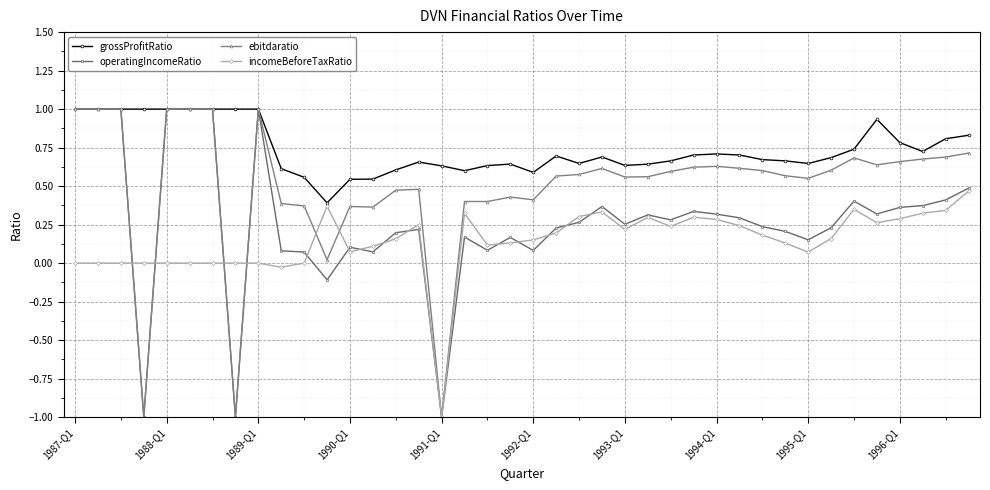

How many distinct data groups are displayed?

4